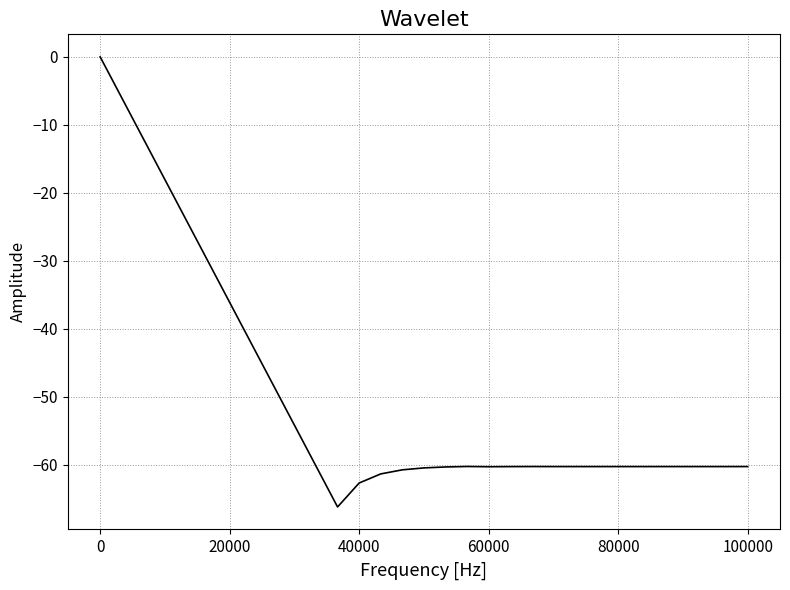

What is the difference between the maximum and minimum values?

66.2